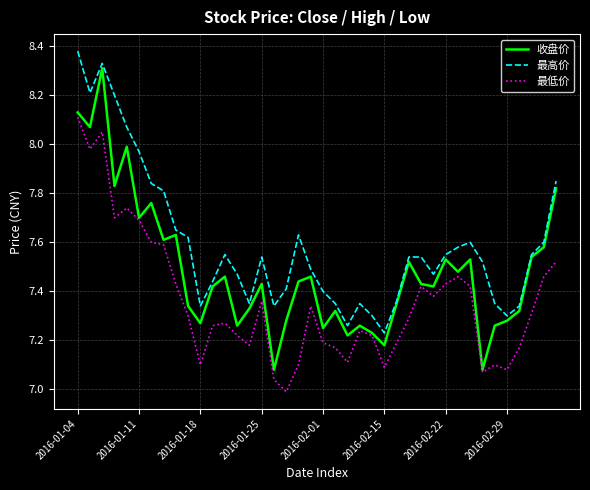

Which series has the largest total across all categories?

最高价